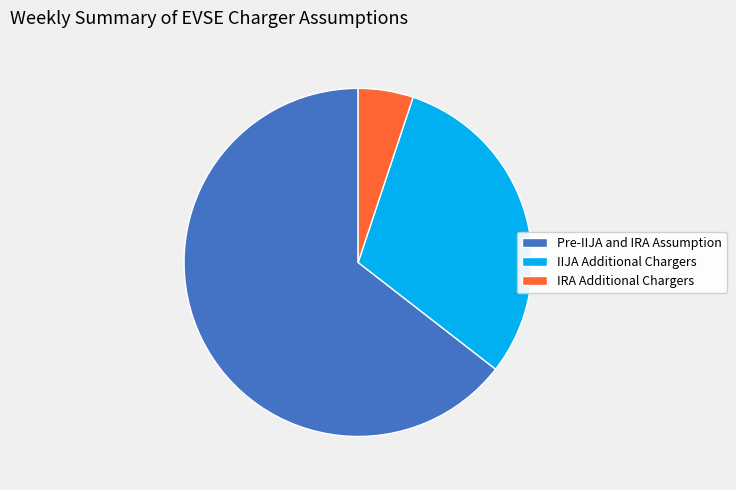

Which has a higher value, IRA Additional Chargers or IIJA Additional Chargers?

IIJA Additional Chargers